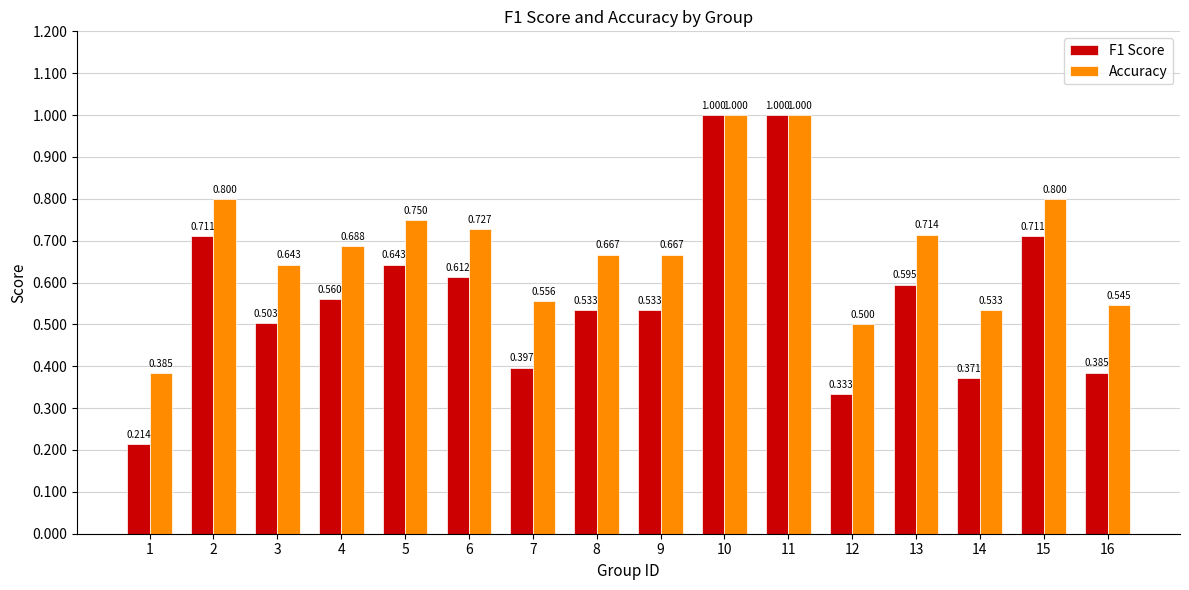

Which series has the largest total across all categories?

Accuracy